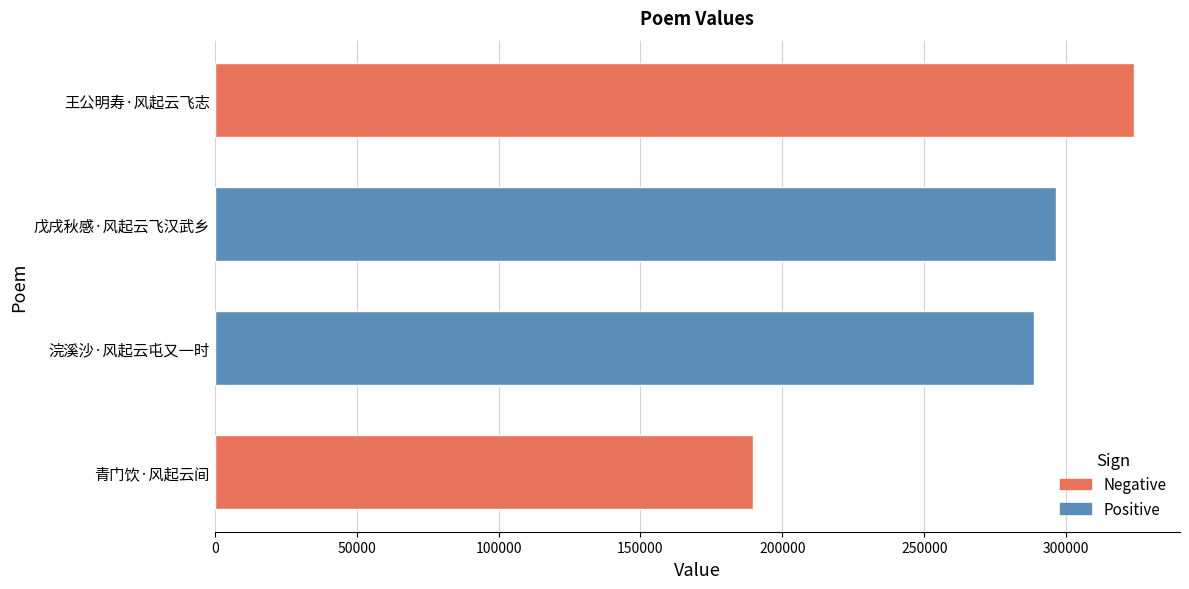

Reading top to bottom, list all the values displayed in this chart.

323917	296575	288536	189653